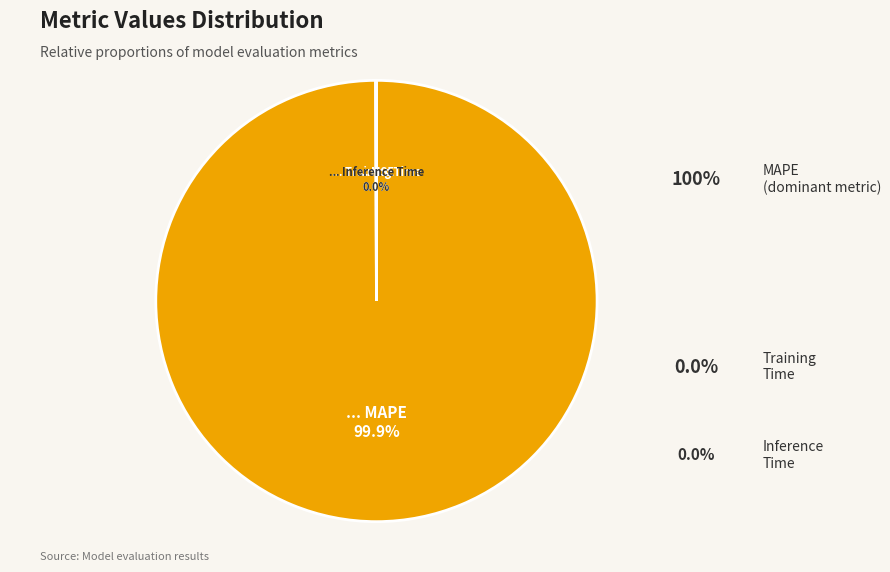

Does any single category account for the majority?

Yes